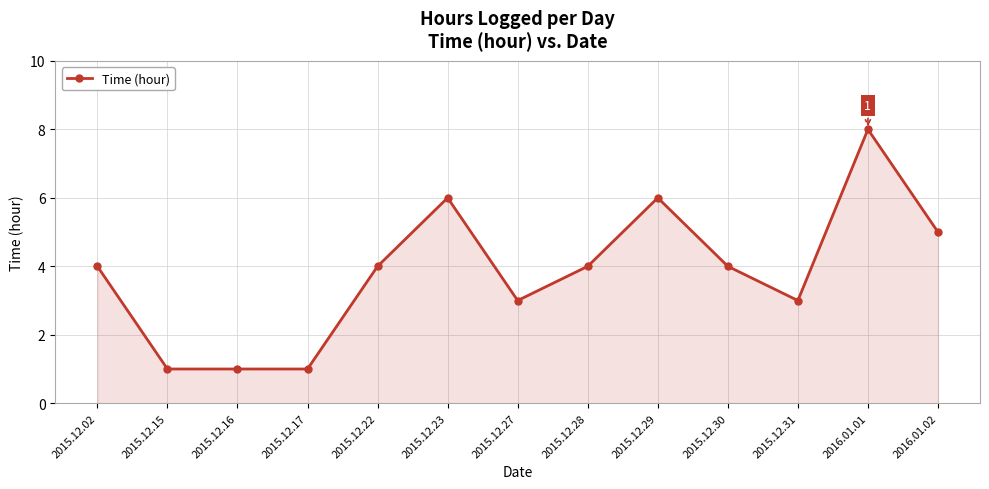

Does the chart display data point markers on the line(s)?

Yes